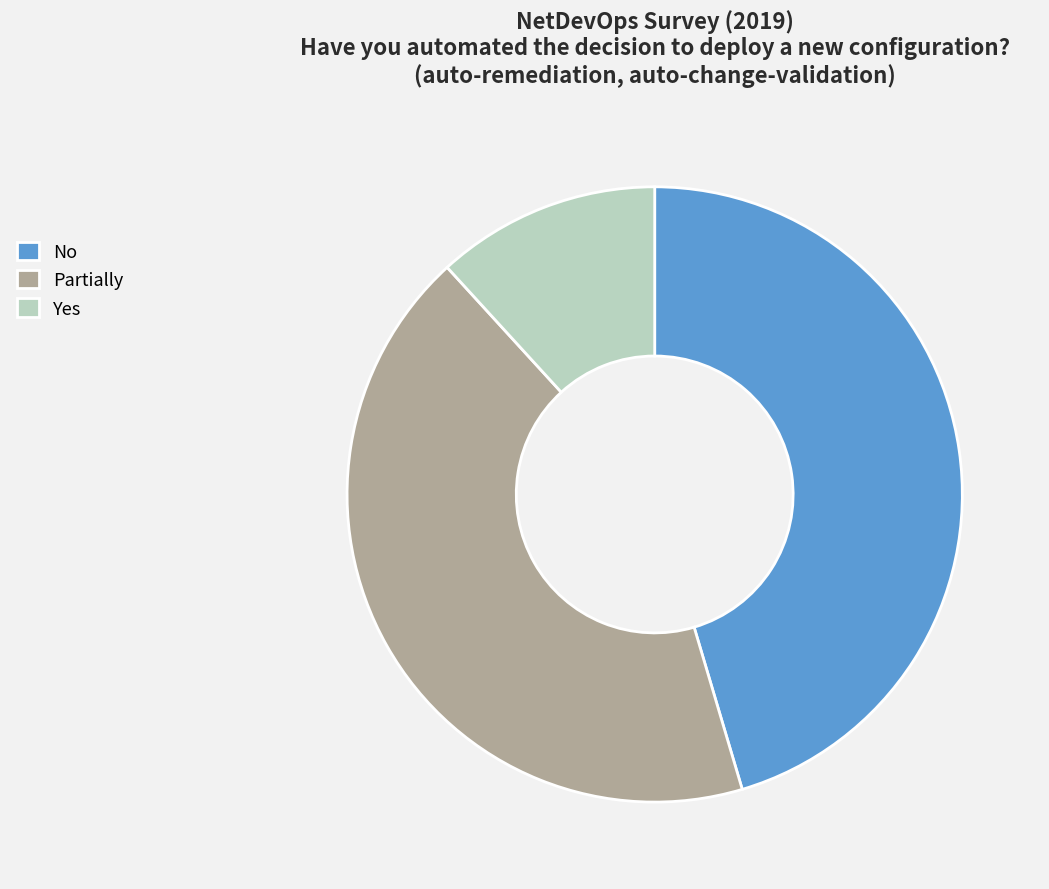

The Yes slice represents 1% of the pie. True or false?

False